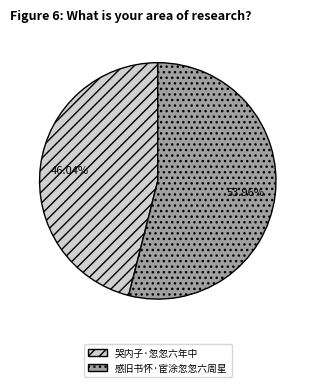

Which slice is the smallest?

哭内子·忽忽六年中